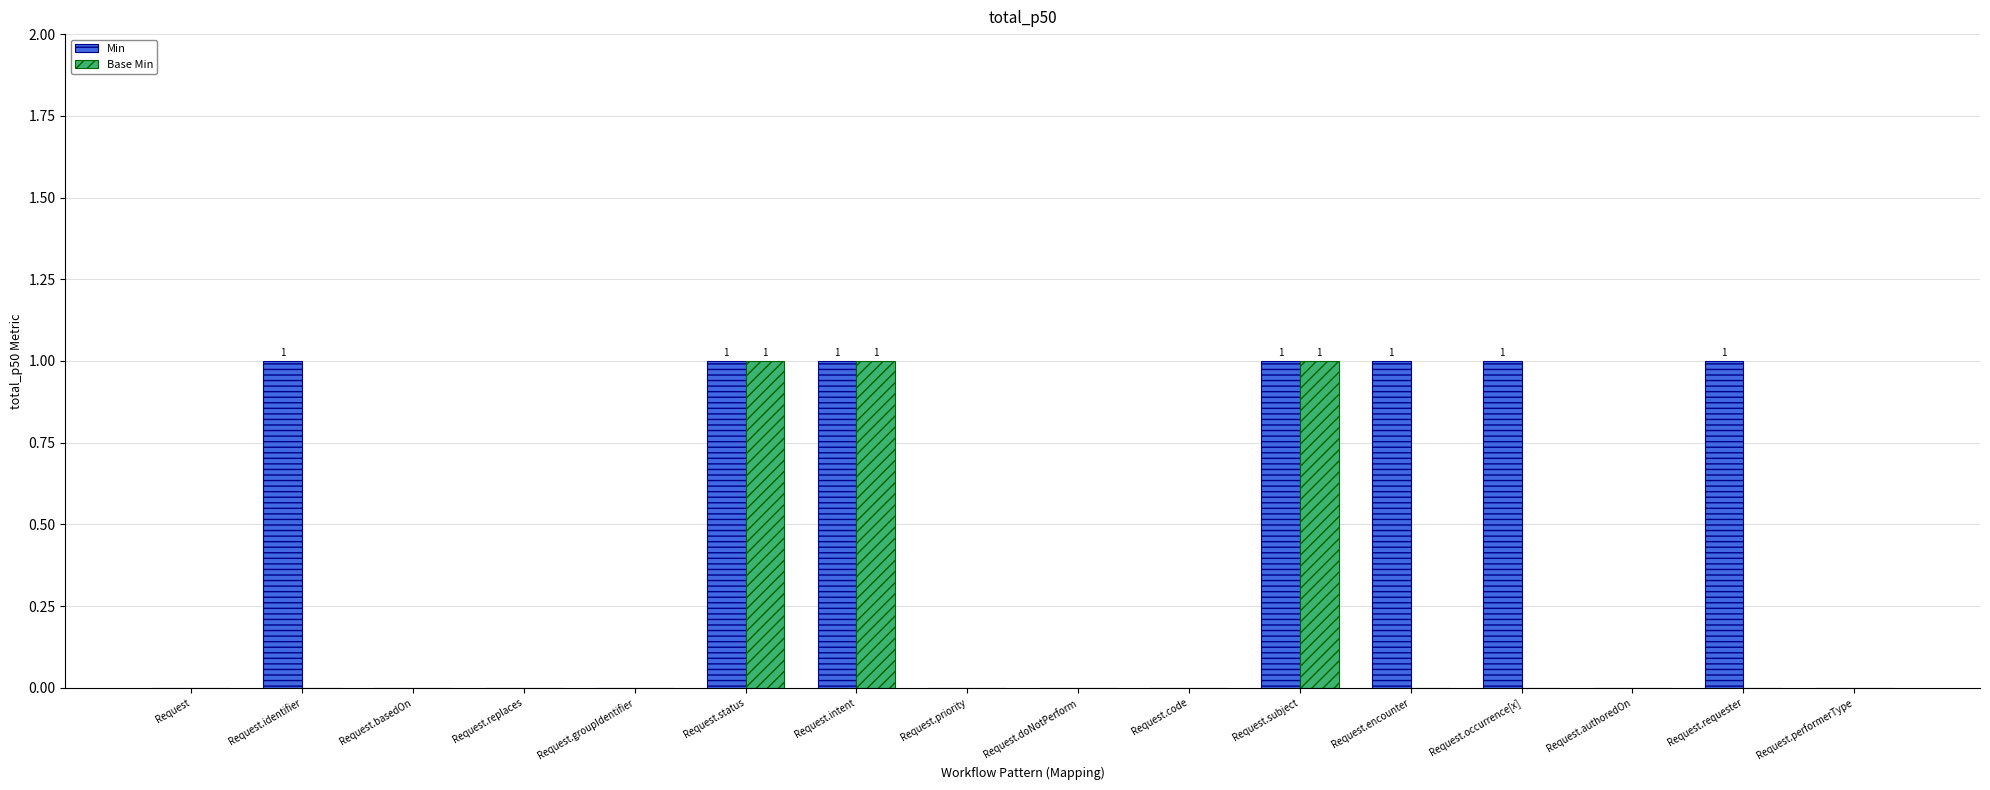

Which series has the largest total across all categories?

Min